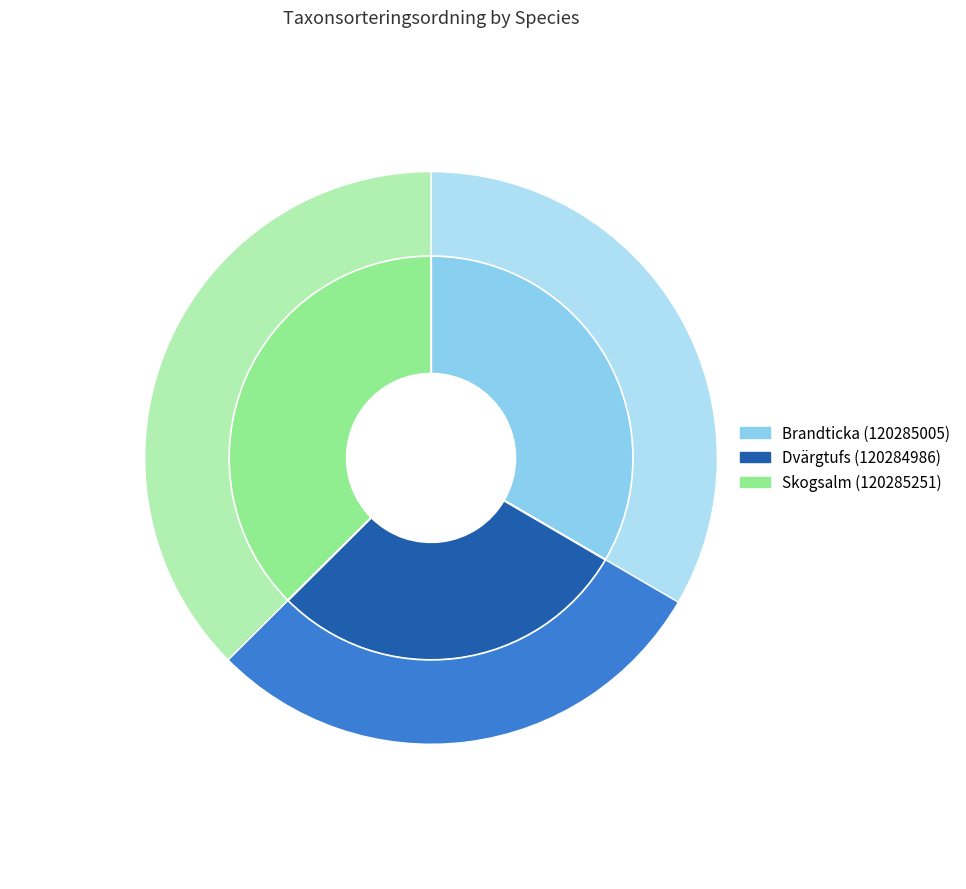

How many segments does this pie chart have?

3